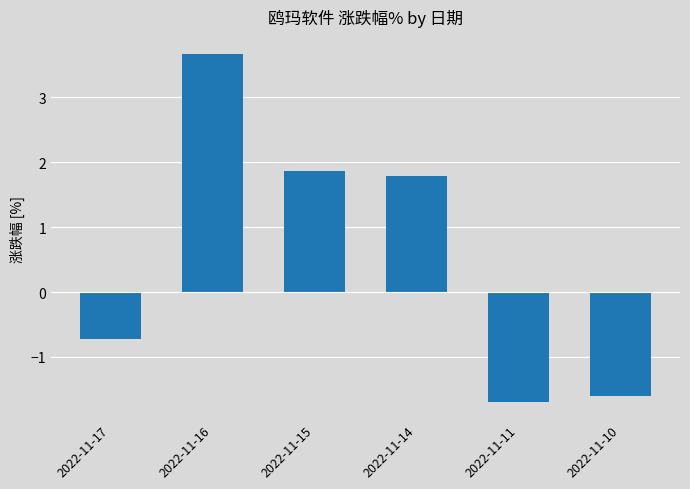

Rank the categories by value from lowest to highest.

2022-11-11, 2022-11-10, 2022-11-17, 2022-11-14, 2022-11-15, 2022-11-16